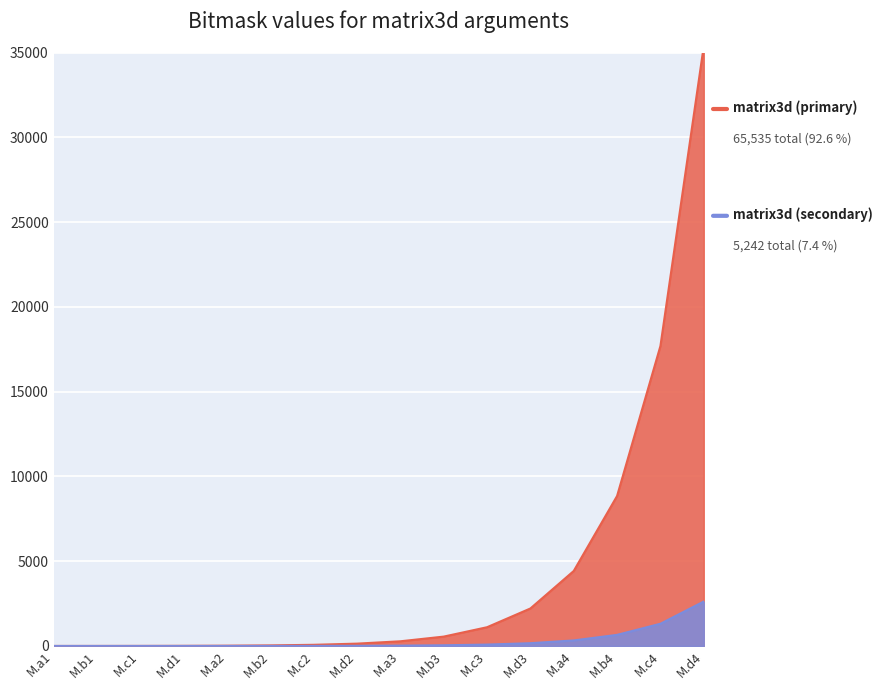

How many lines are shown in the chart?

2